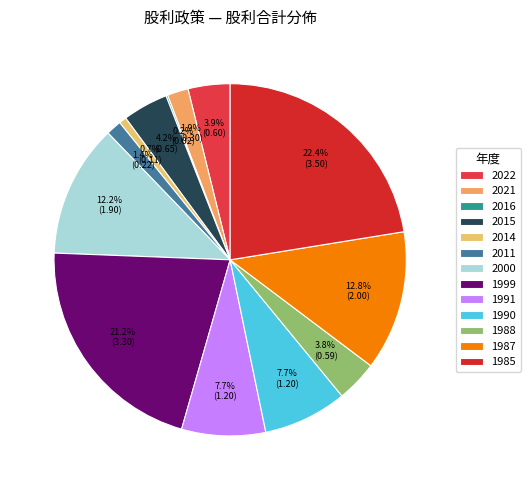

Is it true that 1991 is 8% of the pie?

True